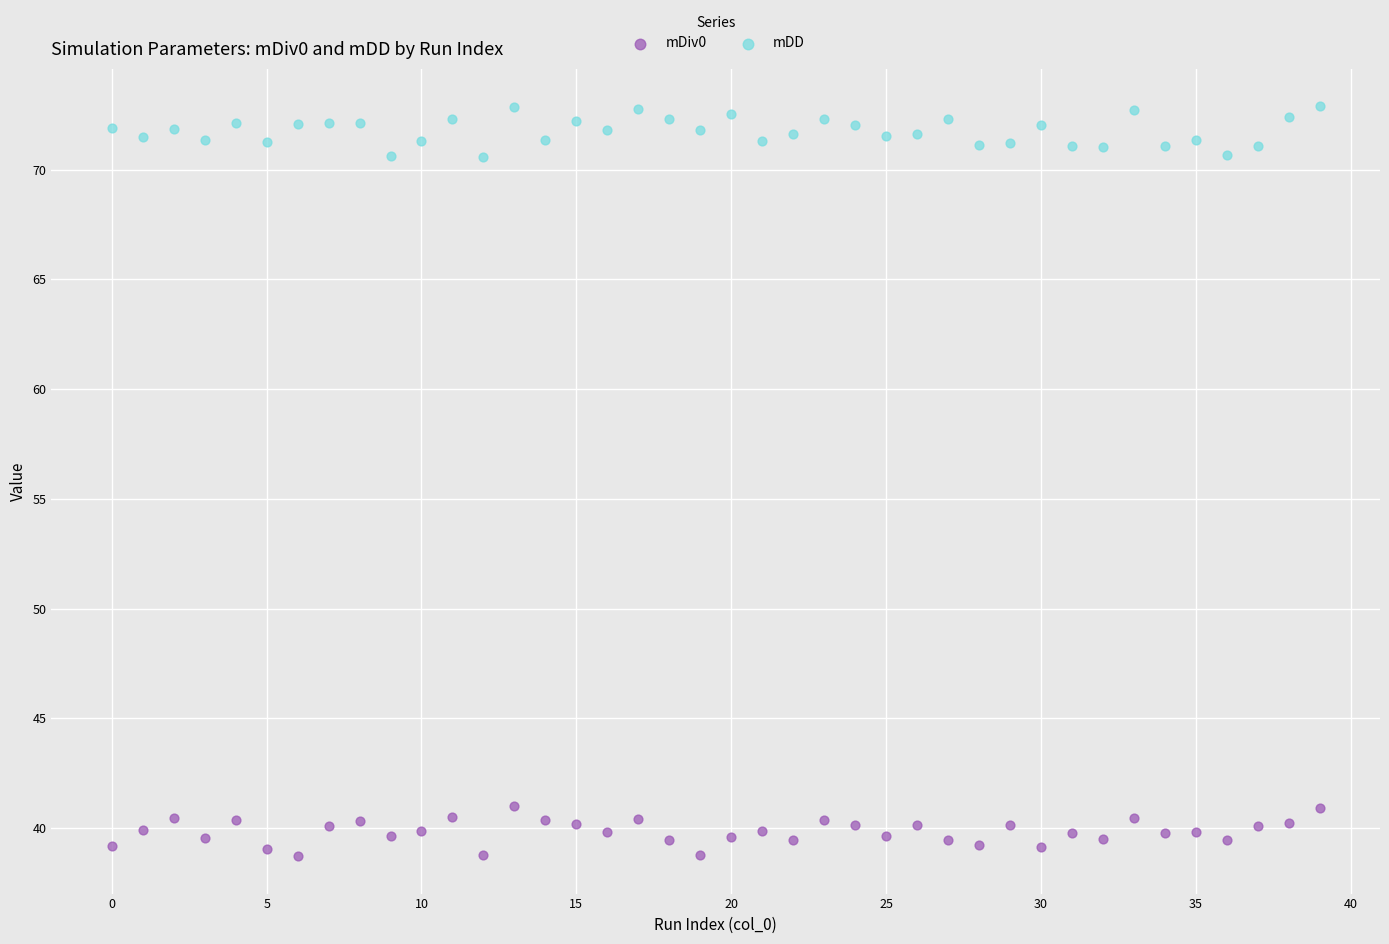

Which series reaches the maximum Y coordinate?

mDD